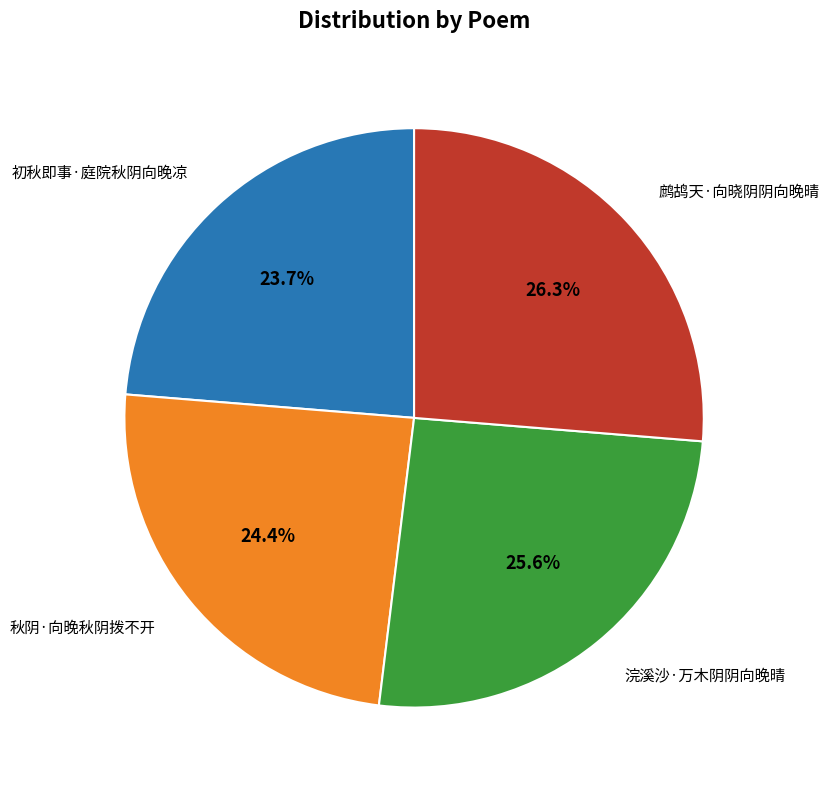

Is there a majority slice in this chart?

No